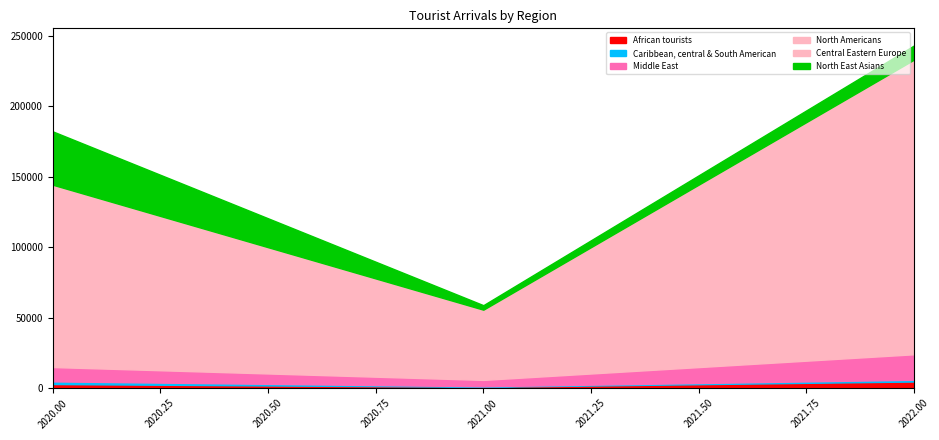

At how many categories does at least one series exceed 84705?

2